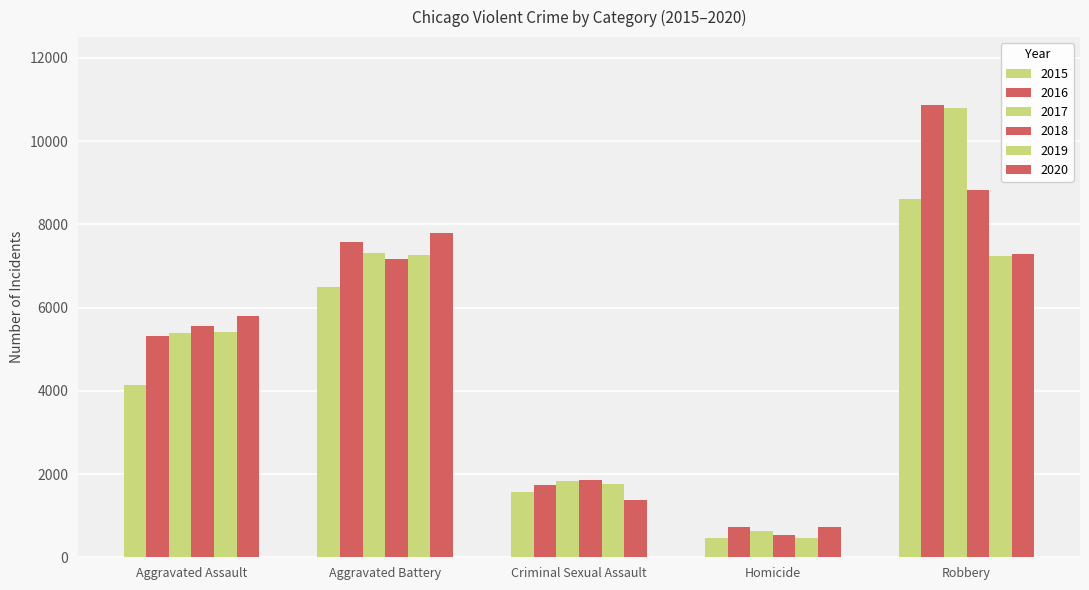

How many data points does each series have?

5